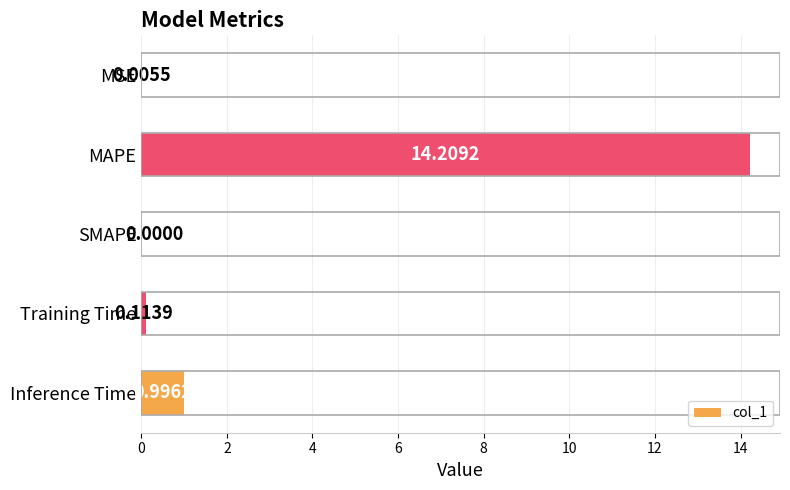

What is the sum of the values at MAPE and Training Time?

14.3